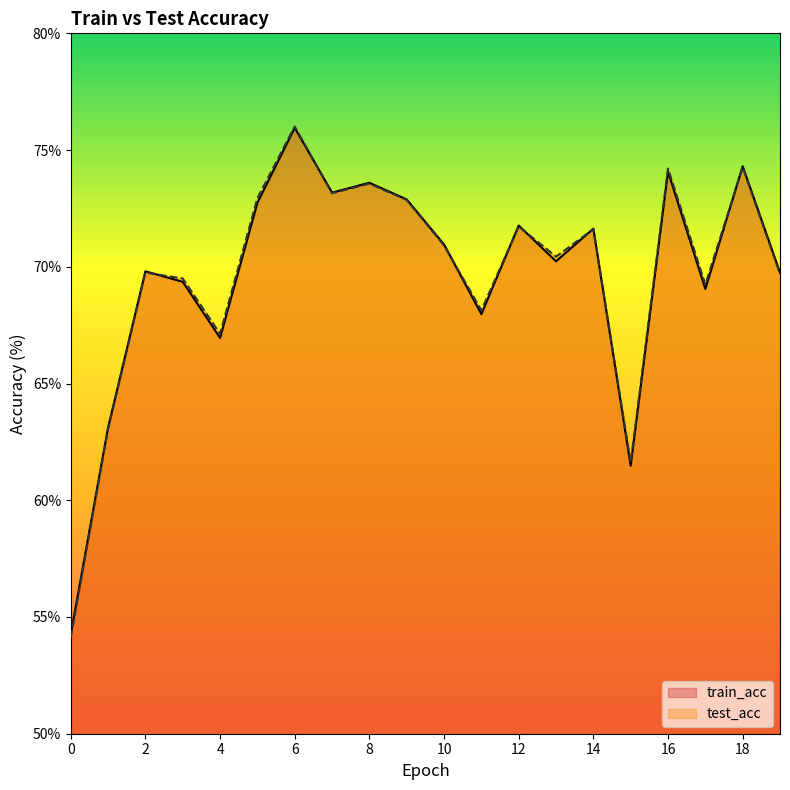

At which label does train_acc first exceed 70?

5